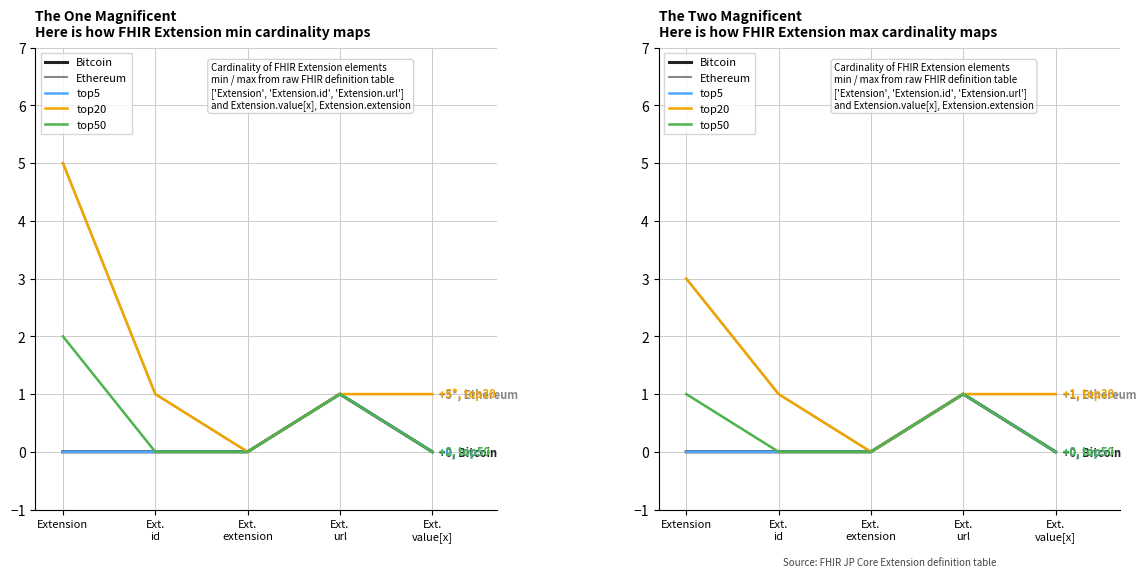

True or false: top50 and Bitcoin intersect in this chart.

False